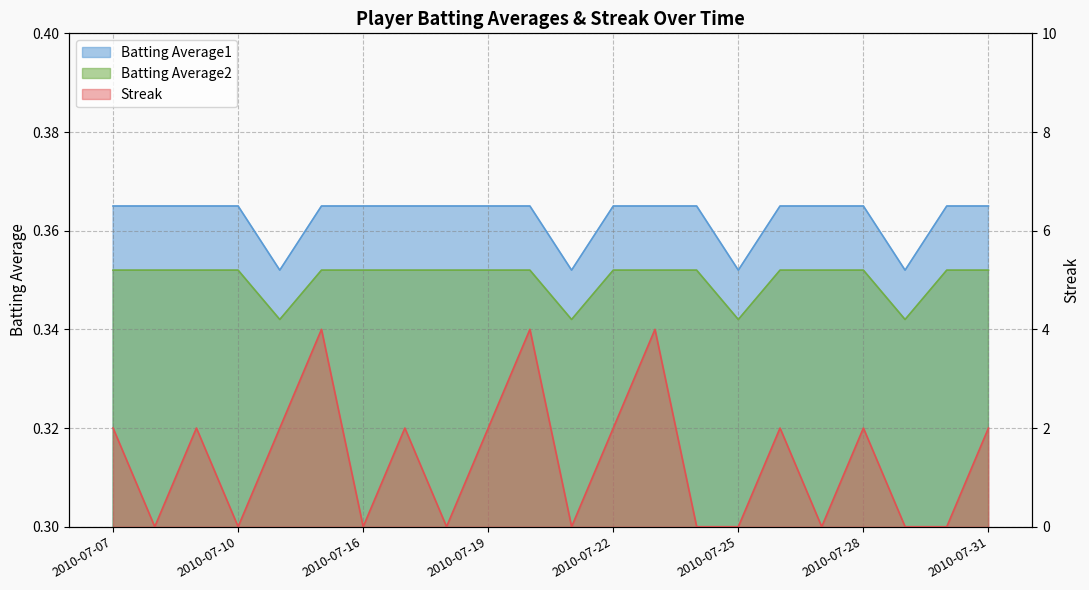

True or false: Streak has a value of 3.2 at 2010-07-17.

False